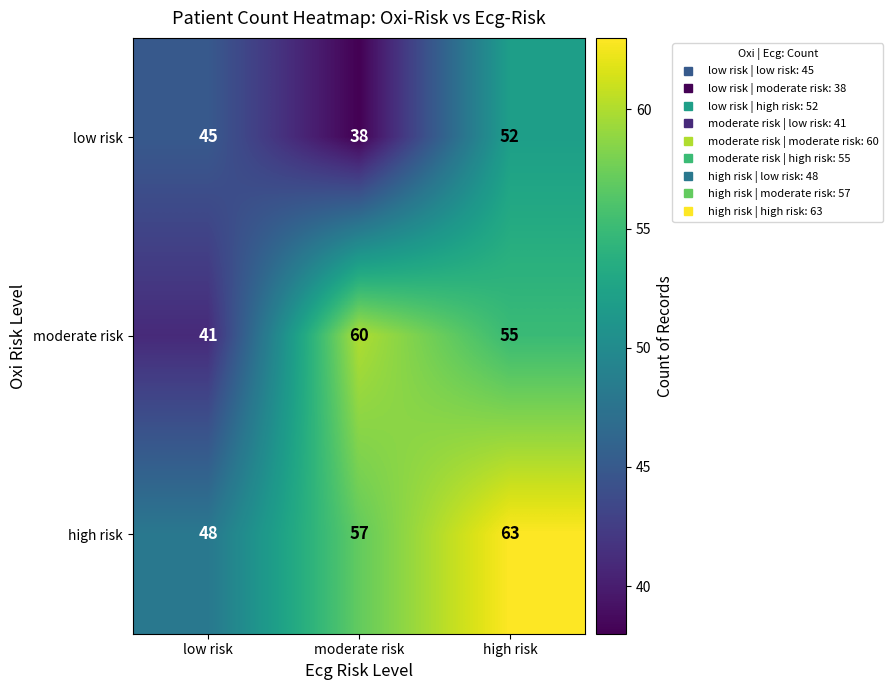

What is the total value across all series at moderate risk?

155